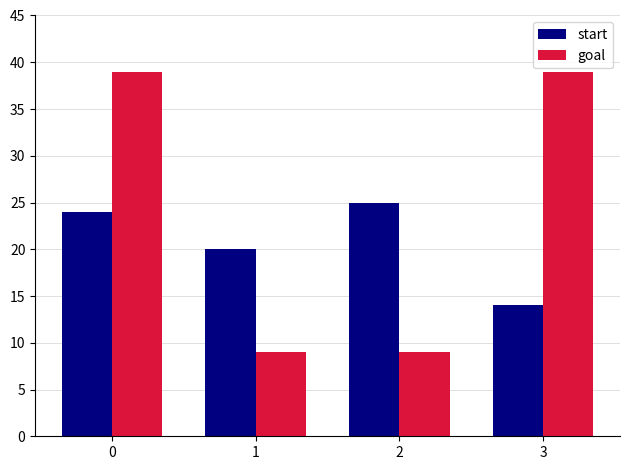

Rank the series at 3 from lowest to highest value.

start, goal